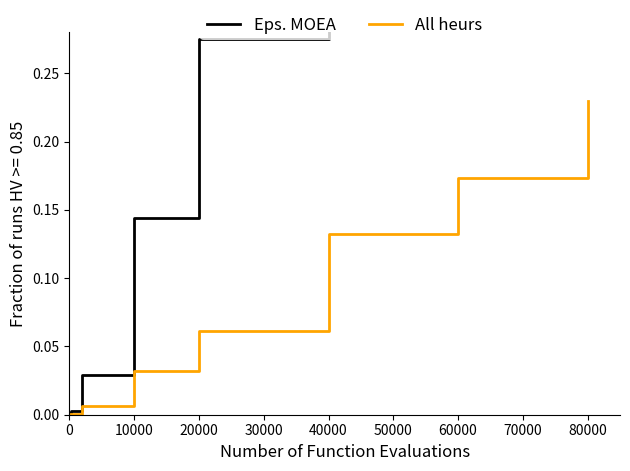

True or false: All heurs has a value of 0.0 at 20000.

False